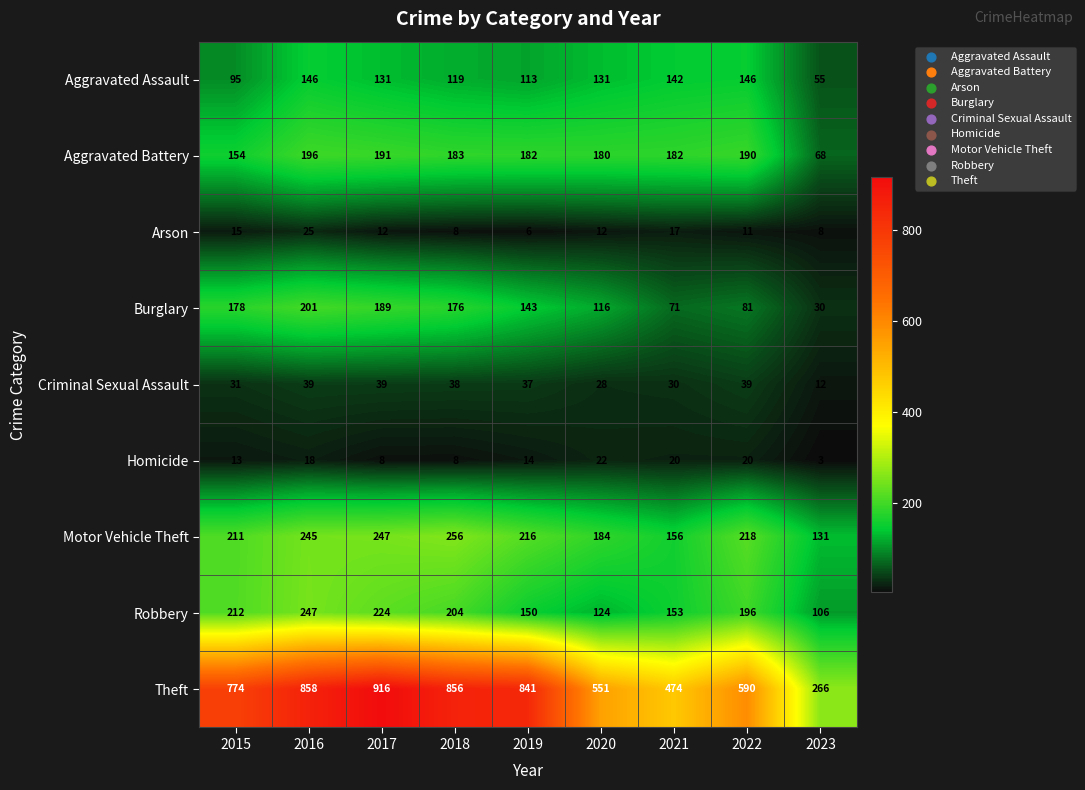

Which category has the lowest value across all series?

2023